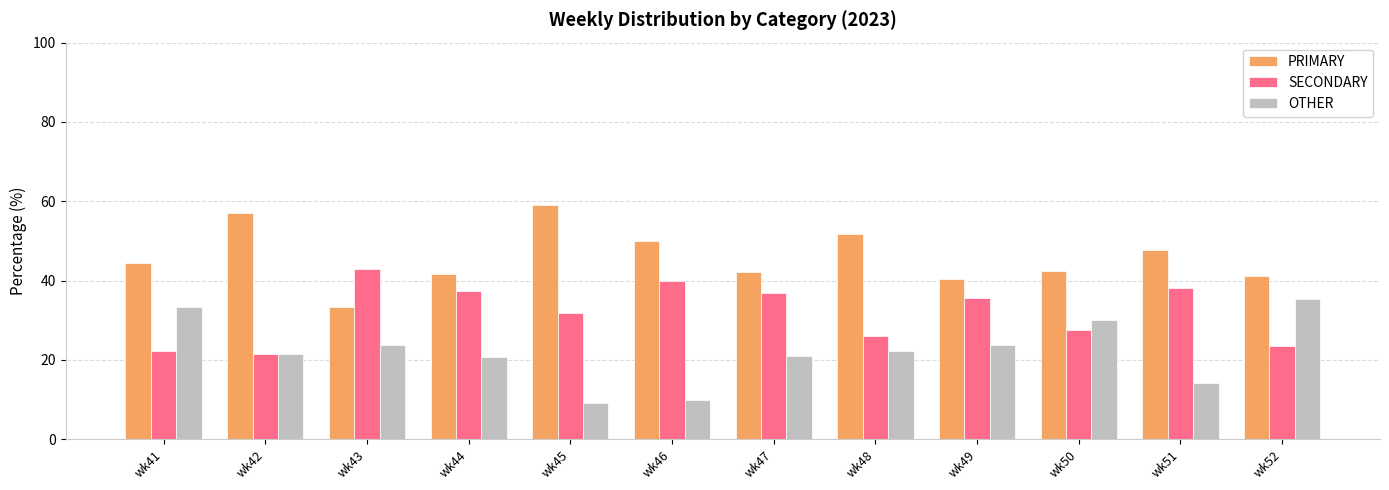

Count the number of categories in the chart.

12